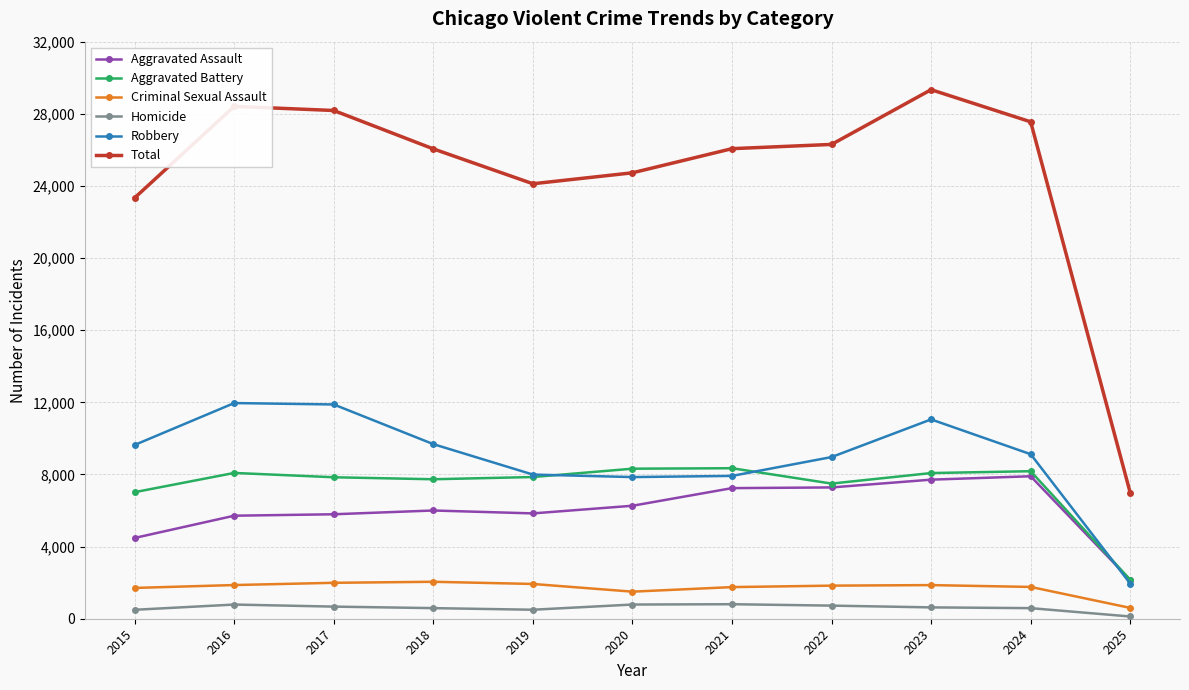

What is the value of the Homicide point at the 10th from the left?

587